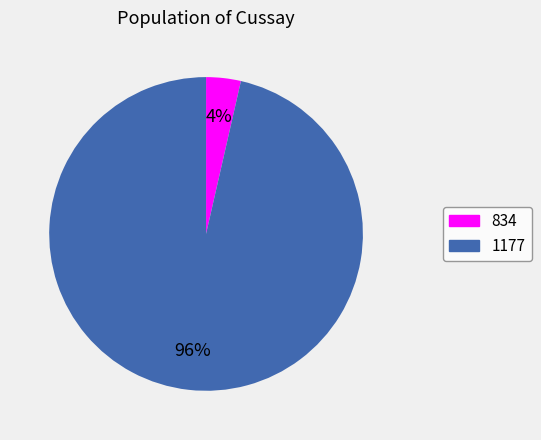

How many slices are in this pie chart?

2